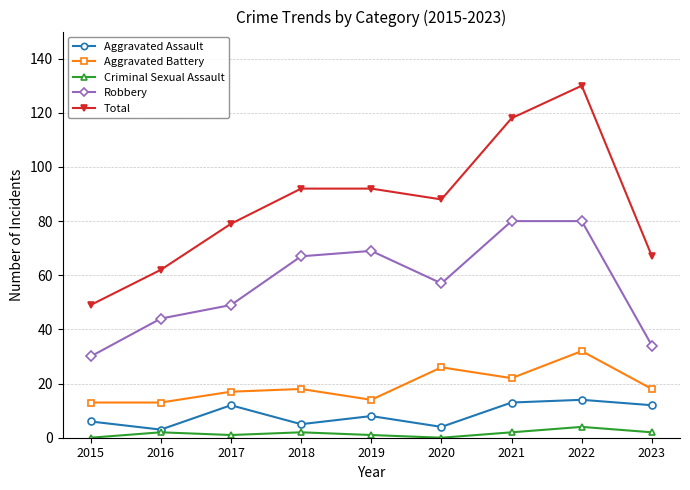

In Robbery, how many points are lower than both neighbors (excluding endpoints)?

1